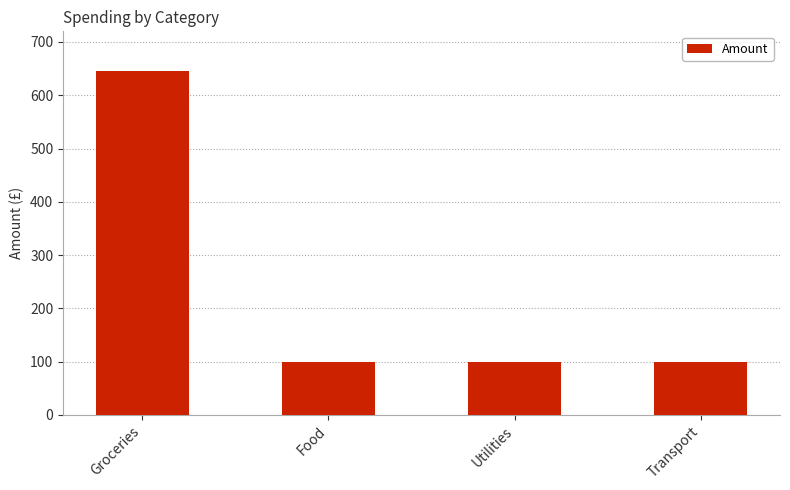

What is the change in value from Groceries to Utilities?

-546.0